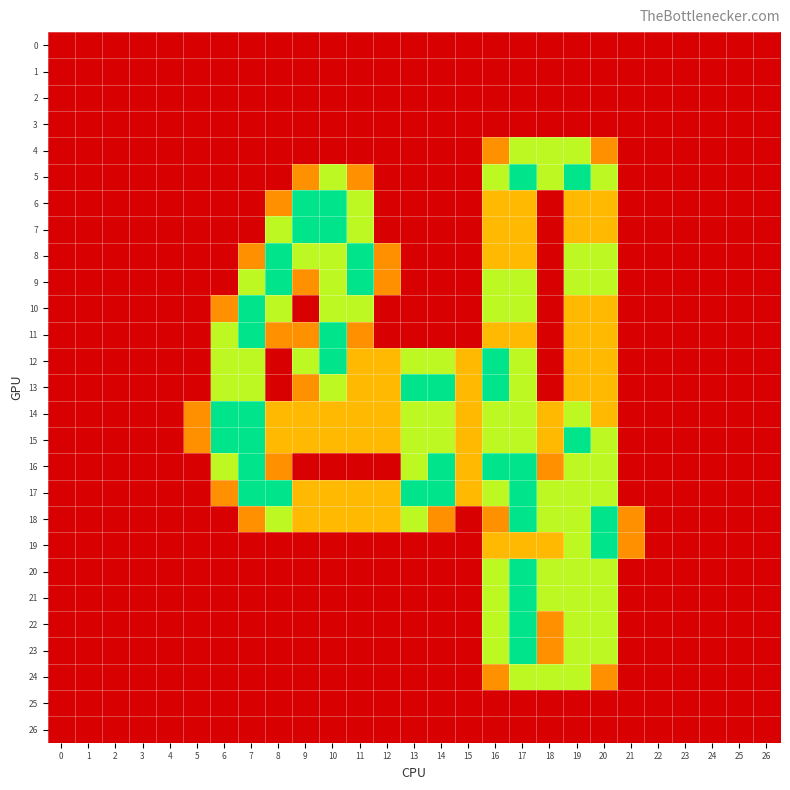

Which series changed the most between 5 and 19?

5